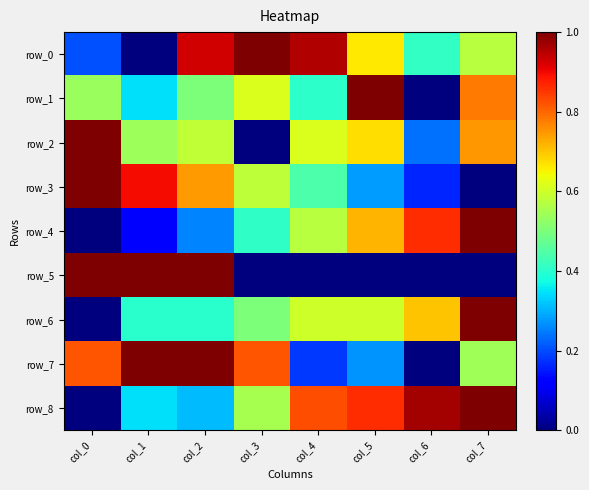

What is the spread (max minus min) of values at col_2?

0.7